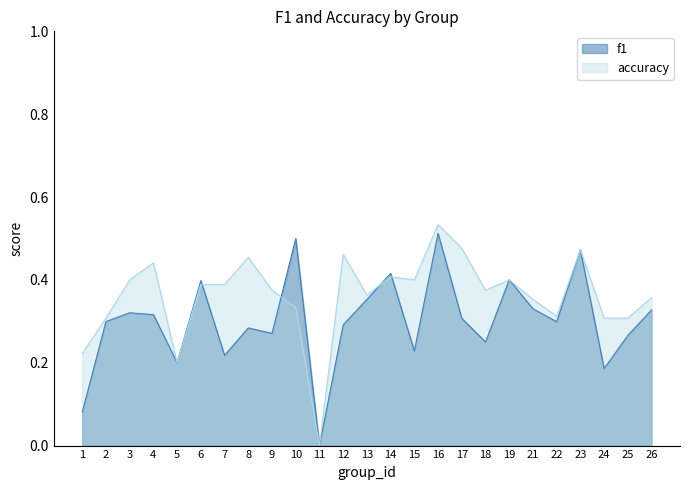

Between 2 and 13, which is larger?

13